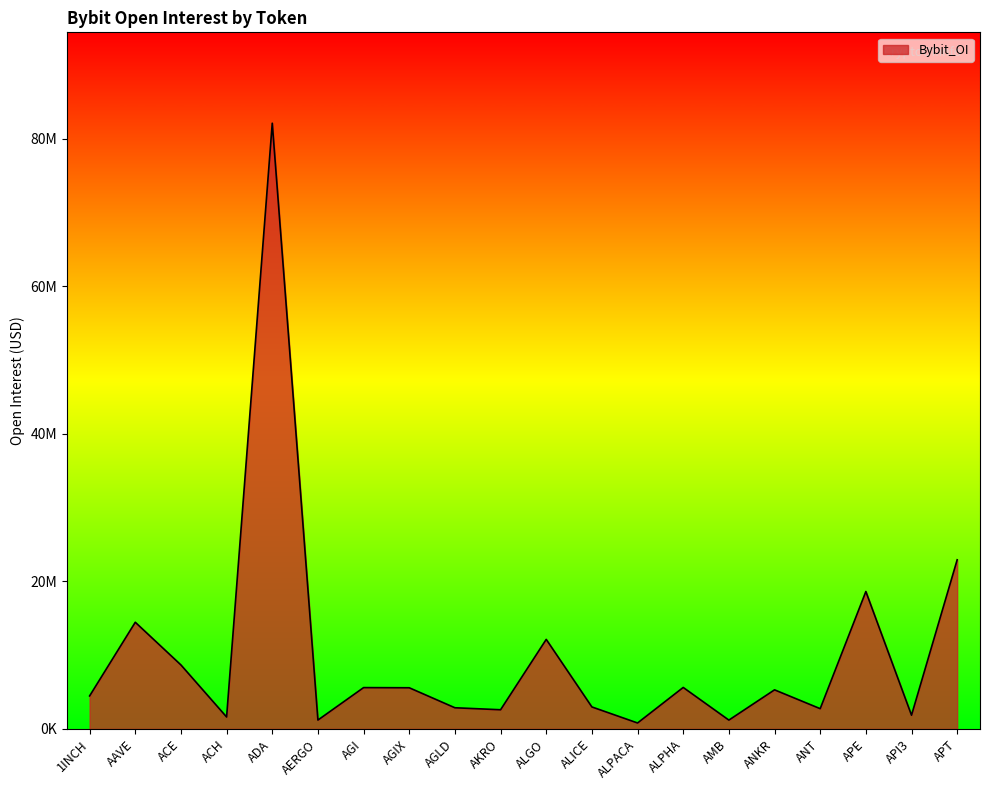

True or false: the data shows 12137380 at ALGO.

True